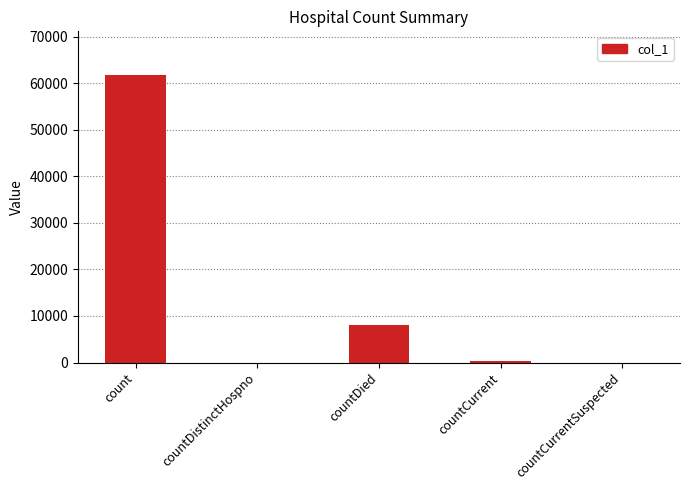

Is it true that the value at countDistinctHospno is 0?

True